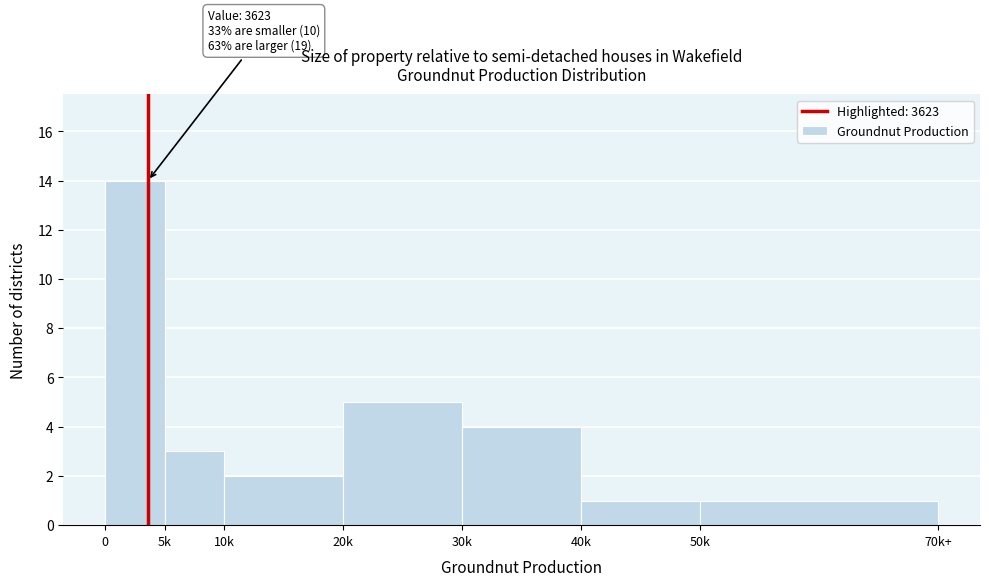

Reading right to left, what are all the values shown in this chart?

1	1	4	5	2	3	14